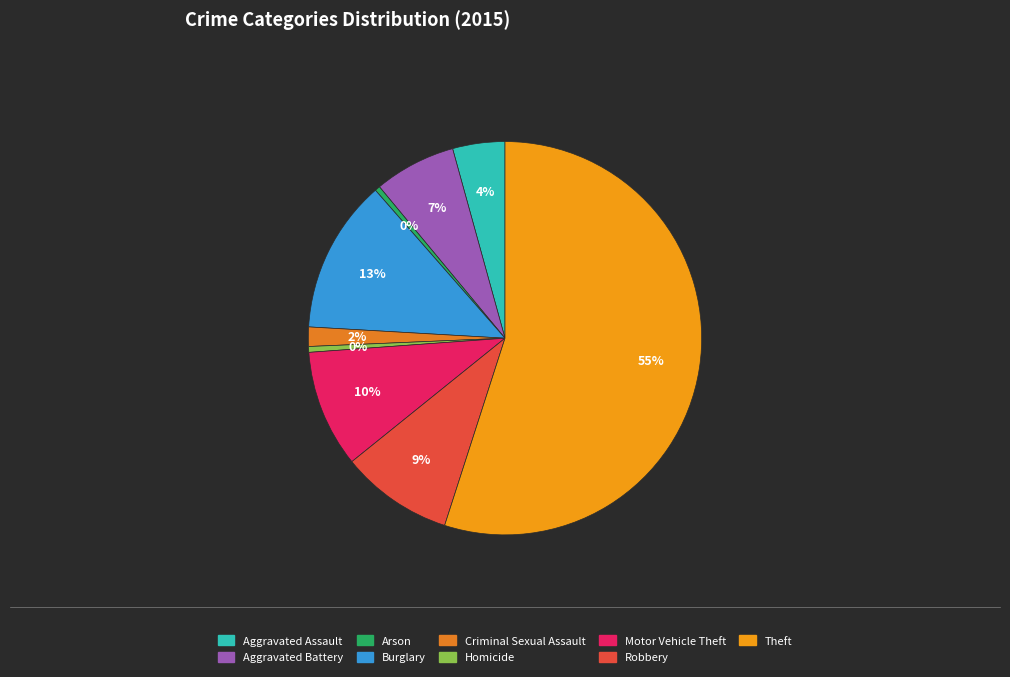

Do Aggravated Battery and Aggravated Assault together represent more than half of the pie?

No